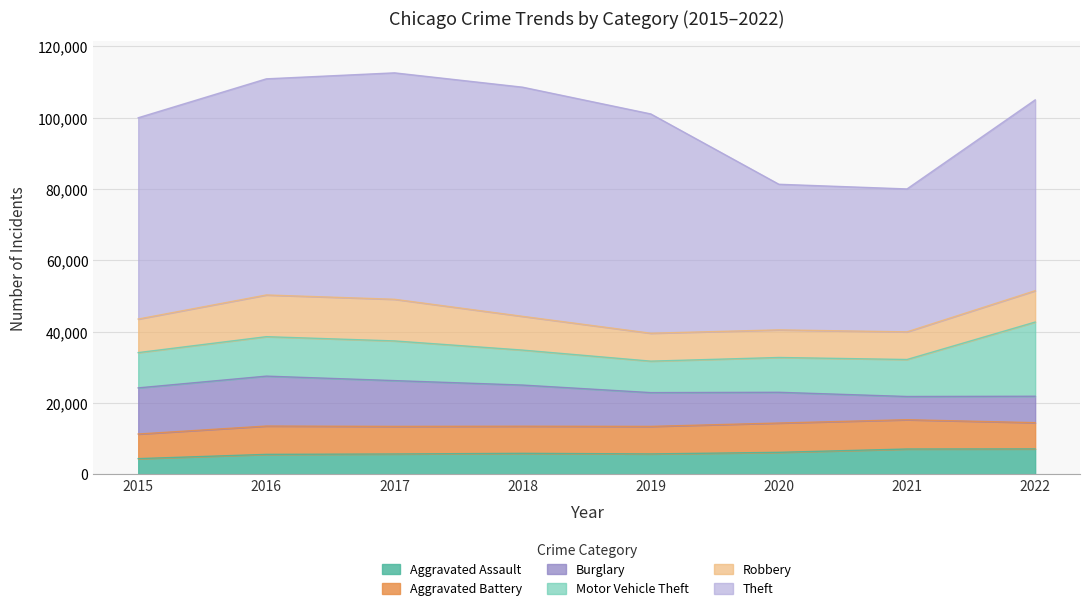

At which label does Theft reach its peak?

2018